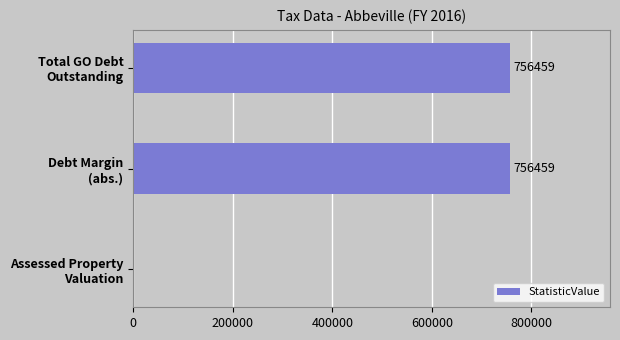

What is the maximum value shown in the chart?

756459